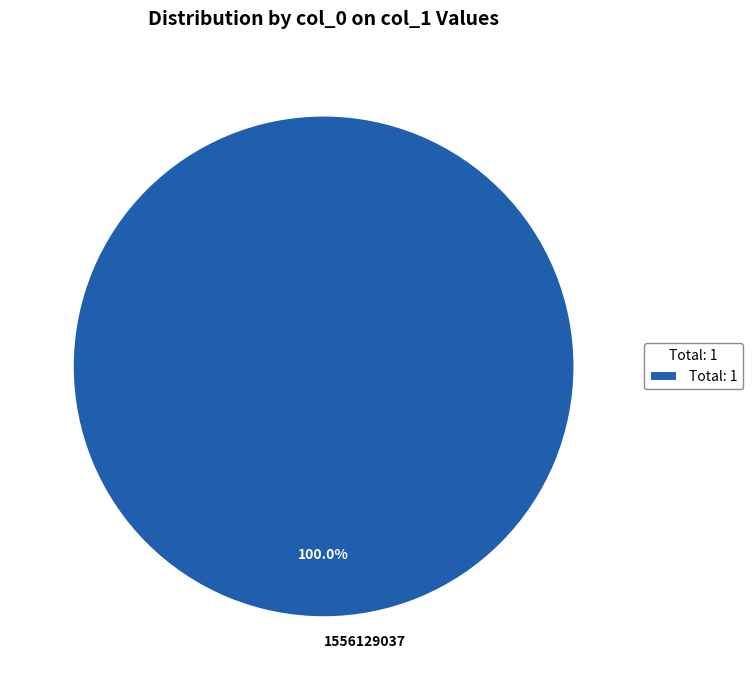

Does 1556129037 account for over 50% of the chart?

Yes